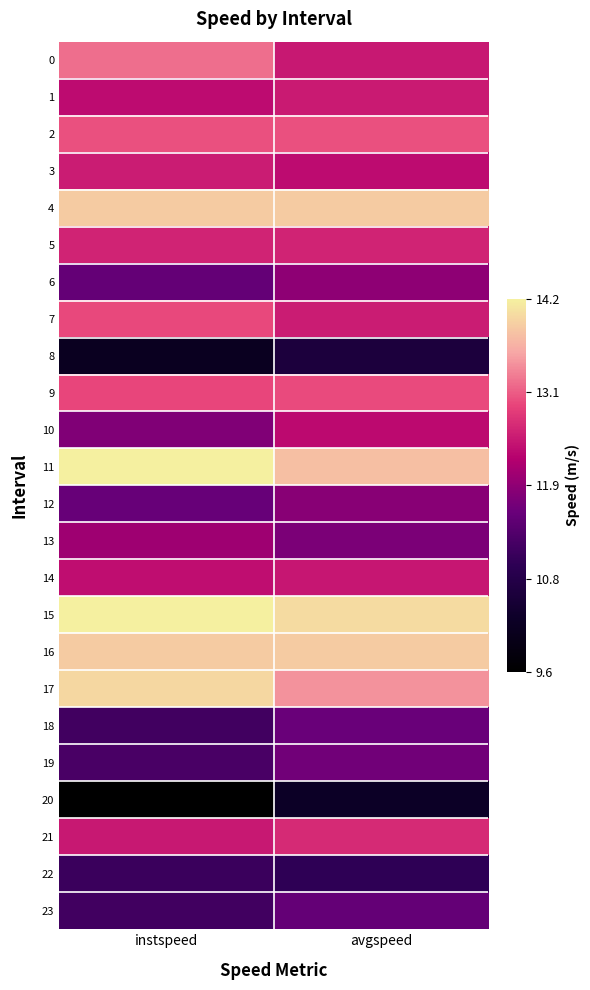

How many data points does each series have?

2